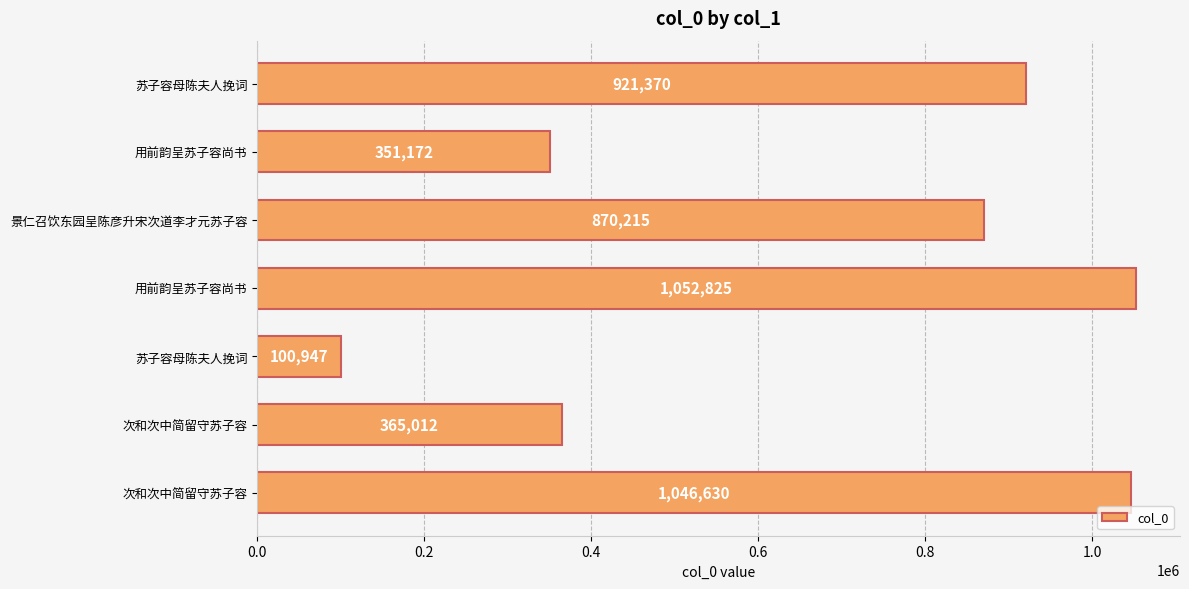

What is the sum of all values?

4708171